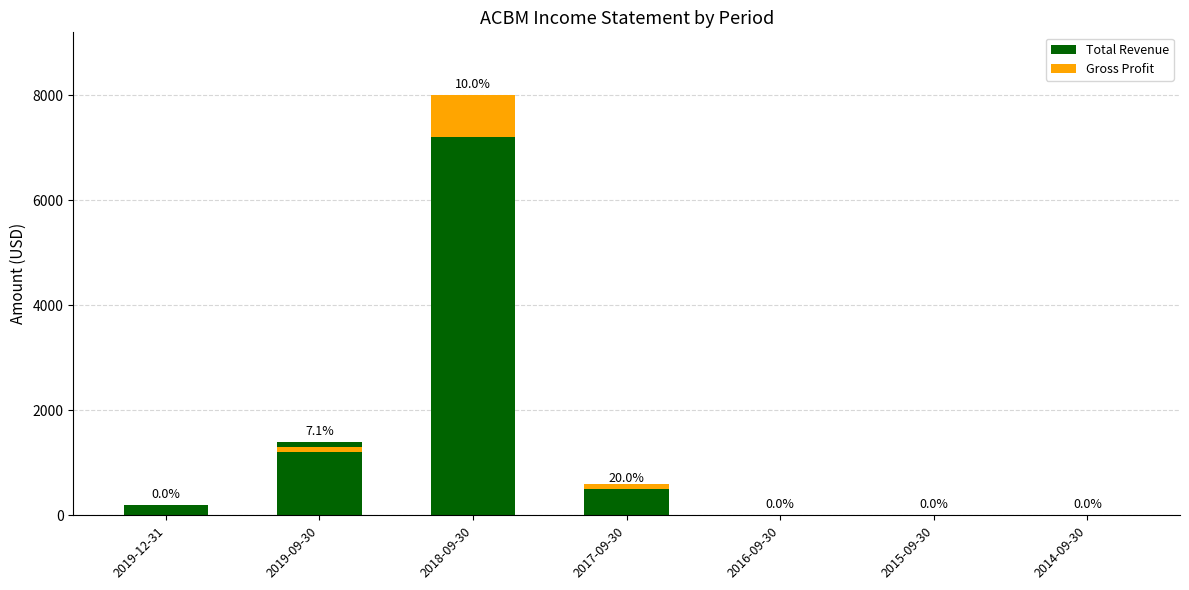

What is the label of the 7th bar from the right?

2019-12-31